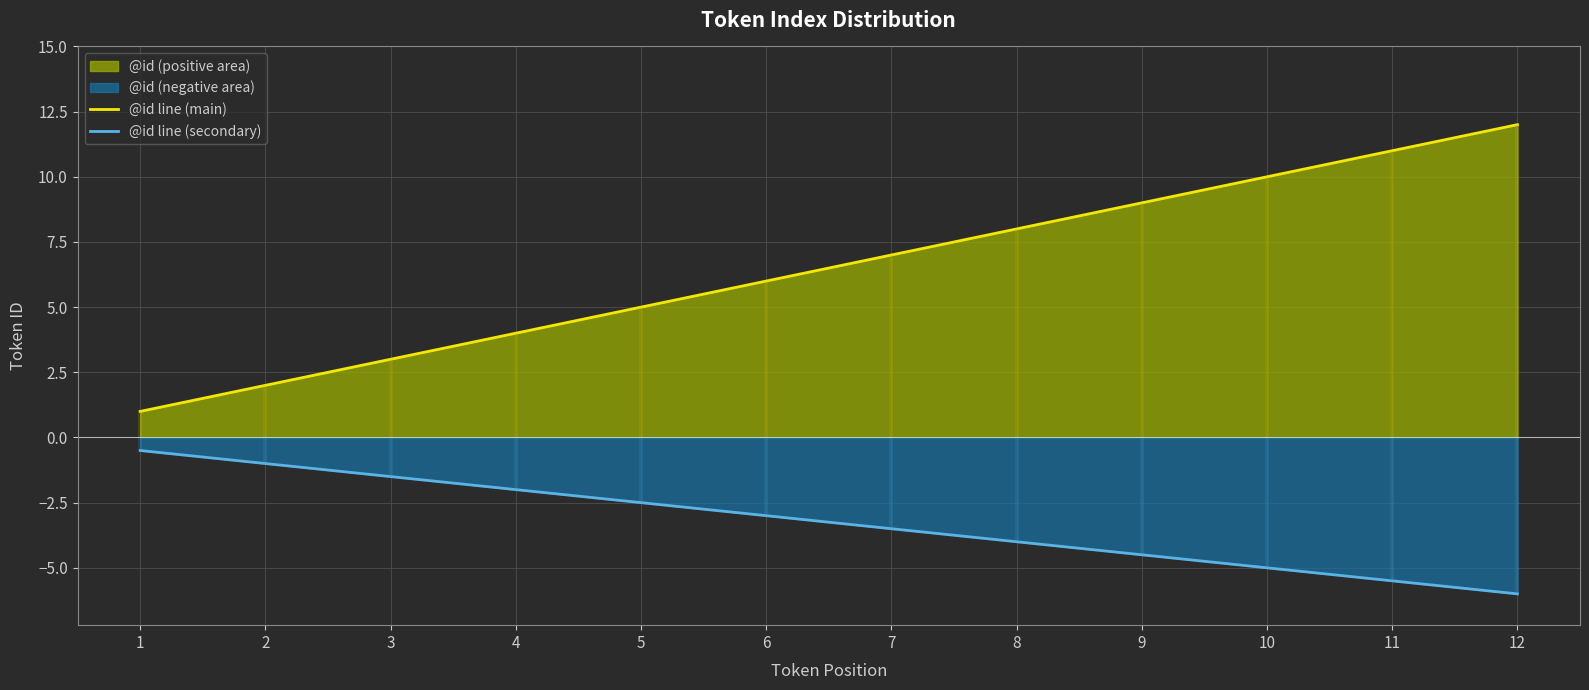

List the labels in order of @id line (secondary) value, smallest first.

12, 11, 10, 9, 8, 7, 6, 5, 4, 3, 2, 1